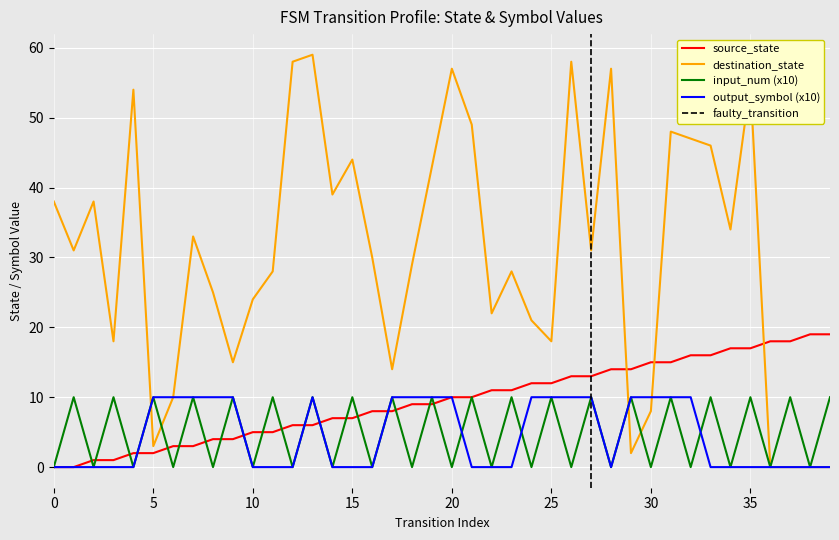

Which series has the largest total across all categories?

destination_state